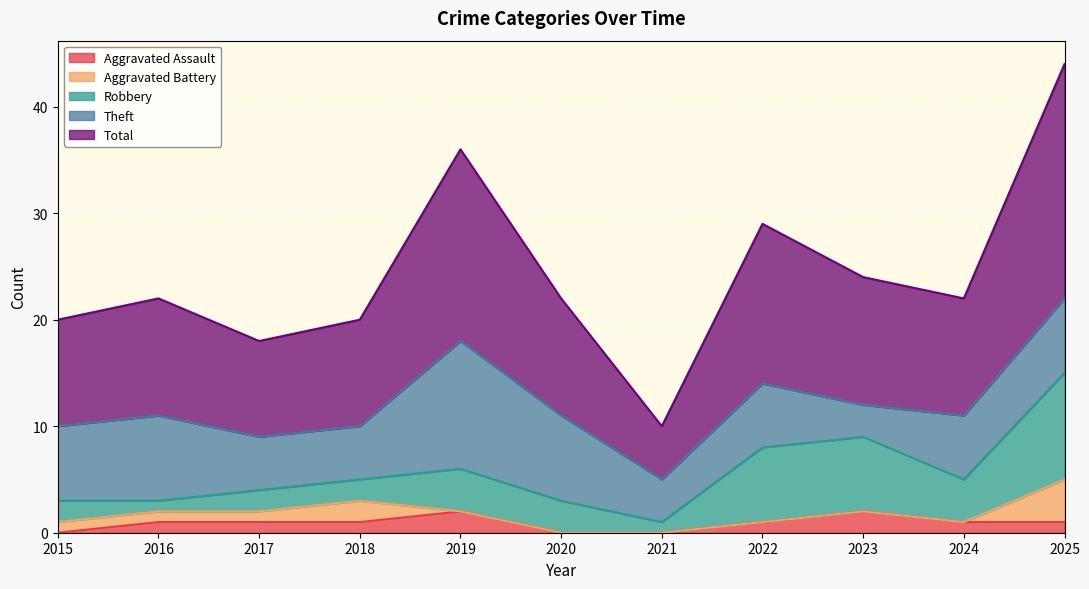

What is the average value of the Aggravated Battery series?

1